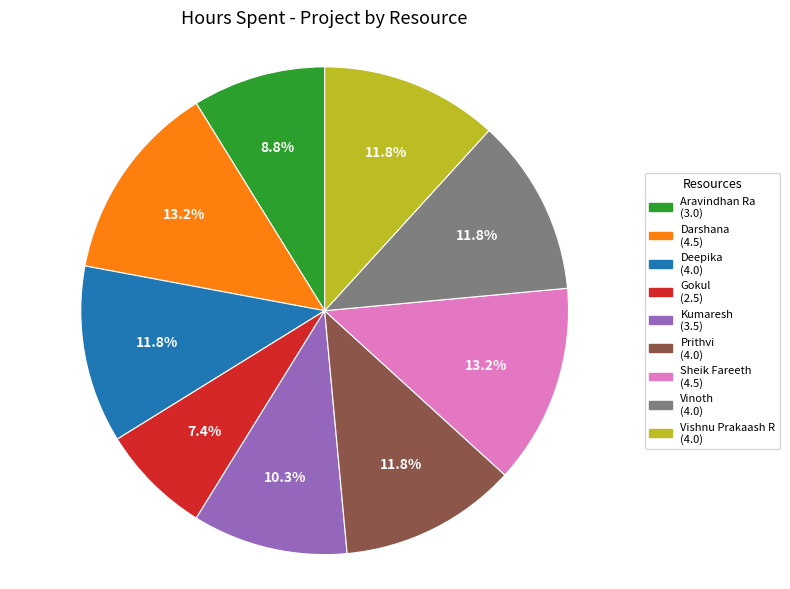

To the nearest percent, what is the difference between the largest and smallest slice percentages?

6%